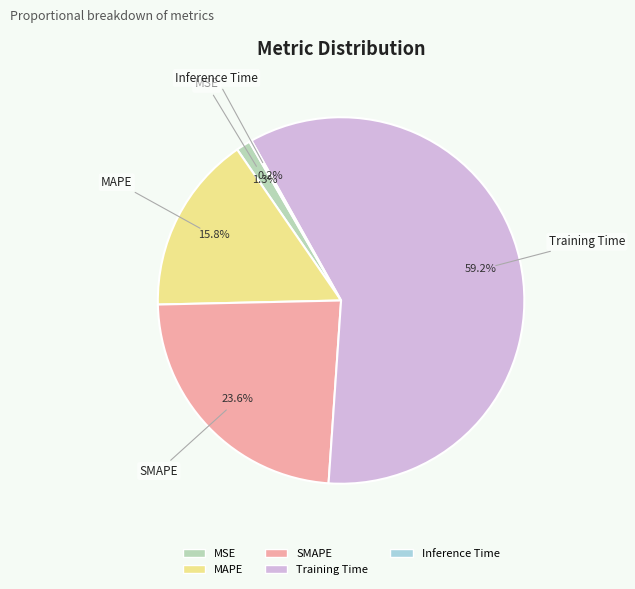

How much of the chart is everything except MSE?

98.7%